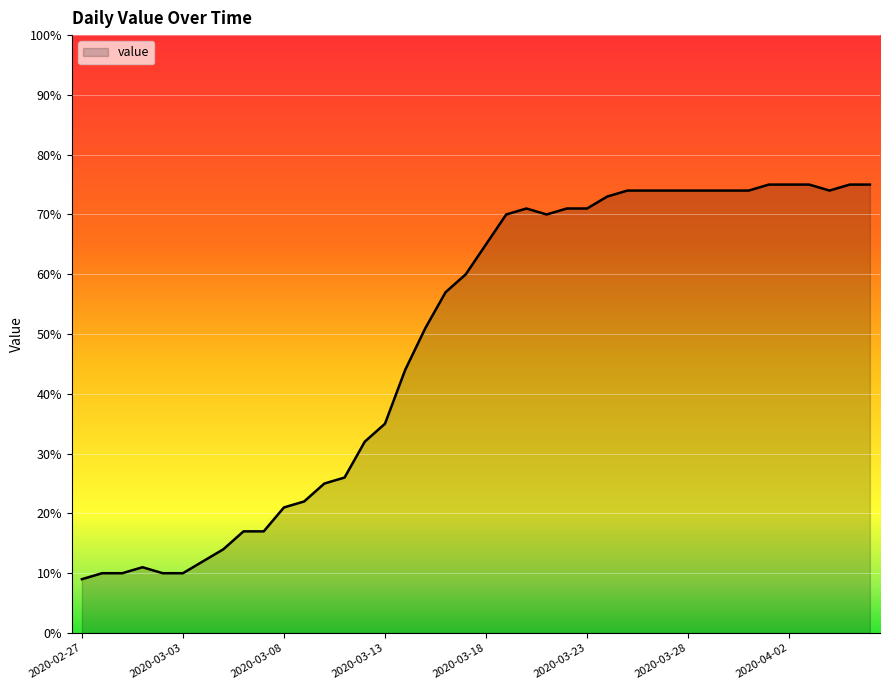

Reading left to right, list all the values displayed in this chart.

9	10	10	11	10	10	12	14	17	17	21	22	25	26	32	35	44	51	57	60	65	70	71	70	71	71	73	74	74	74	74	74	74	74	75	75	75	74	75	75